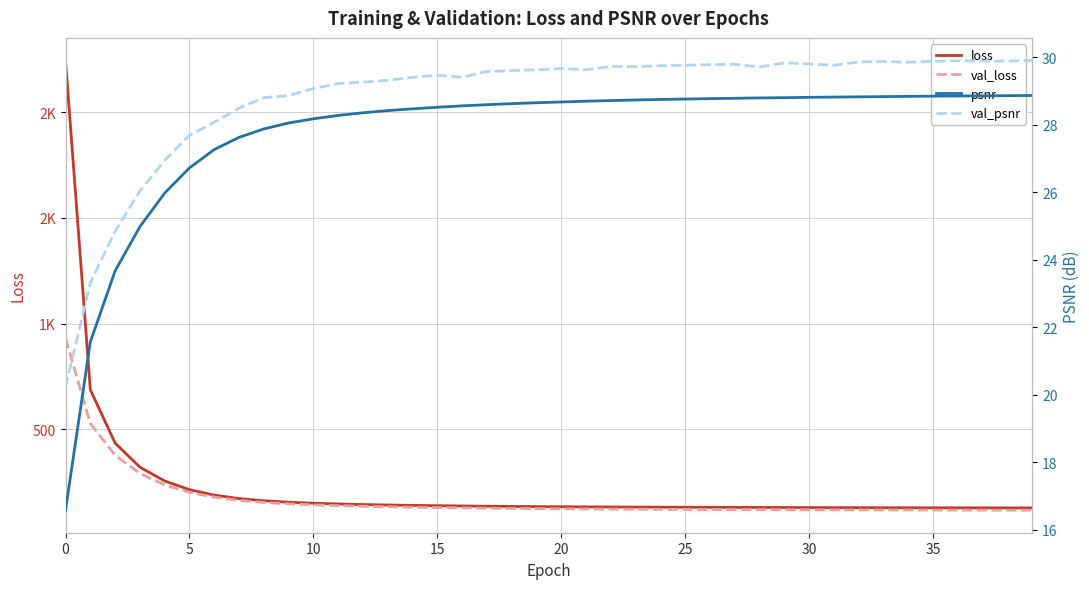

Count the number of categories in the chart.

40